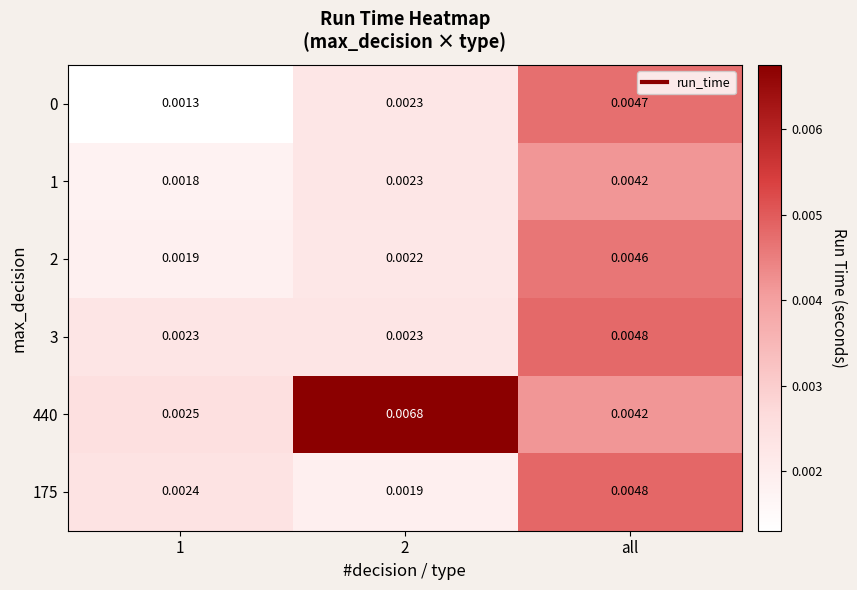

At which category is the sum across all series the highest?

all